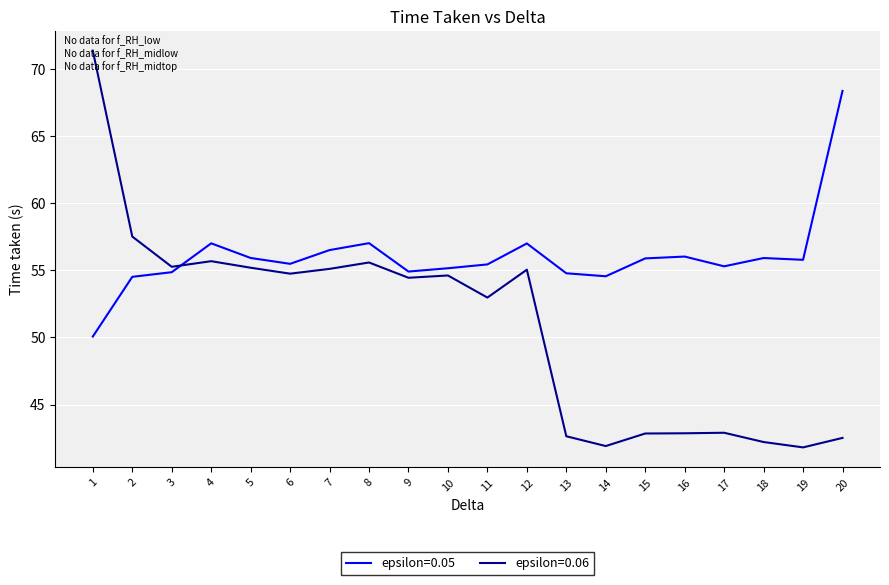

What is the difference between the maximum and minimum values in the epsilon=0.06 series?

29.5